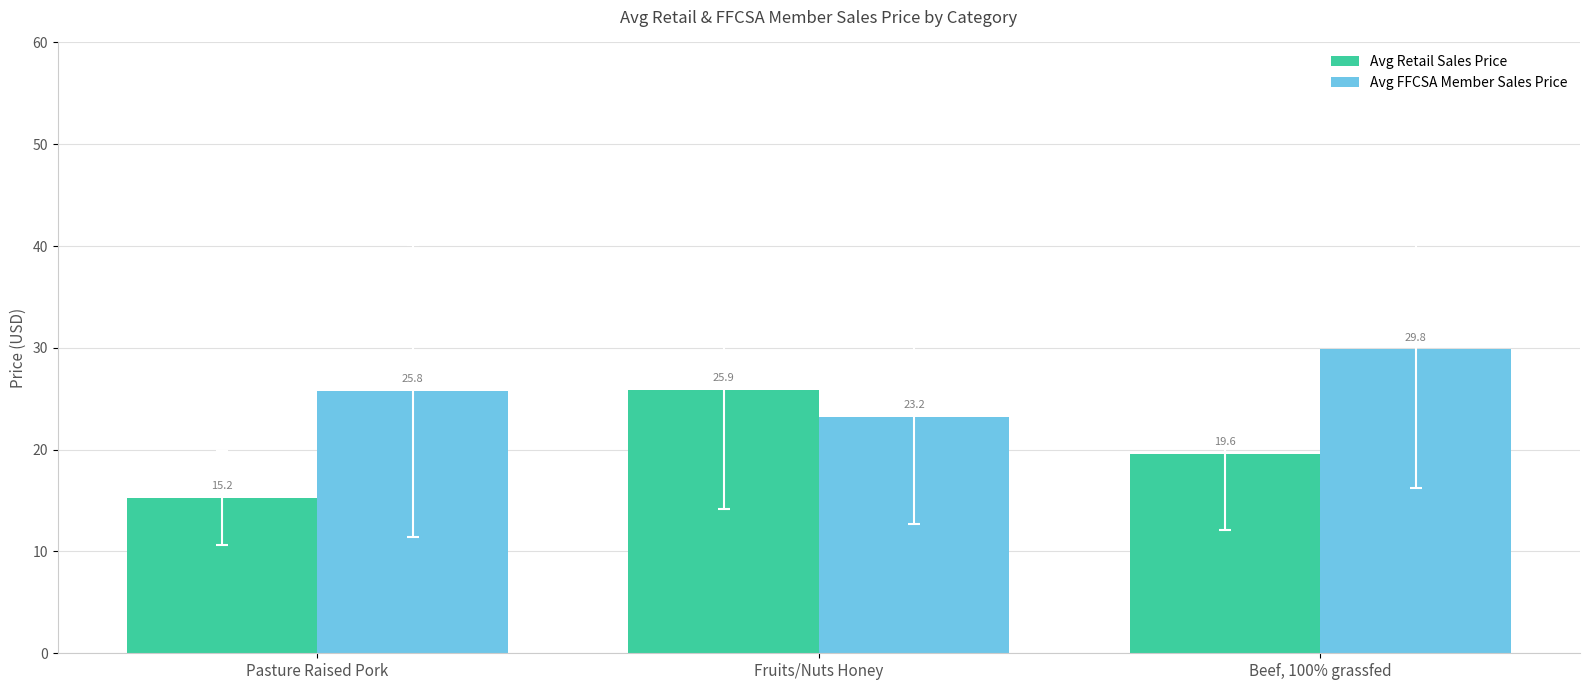

Which series changed the most between Fruits/Nuts Honey and Beef, 100% grassfed?

Avg FFCSA Member Sales Price